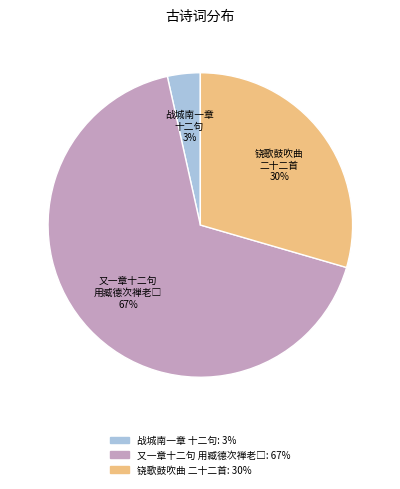

To the nearest percent, what is the average slice percentage?

33%